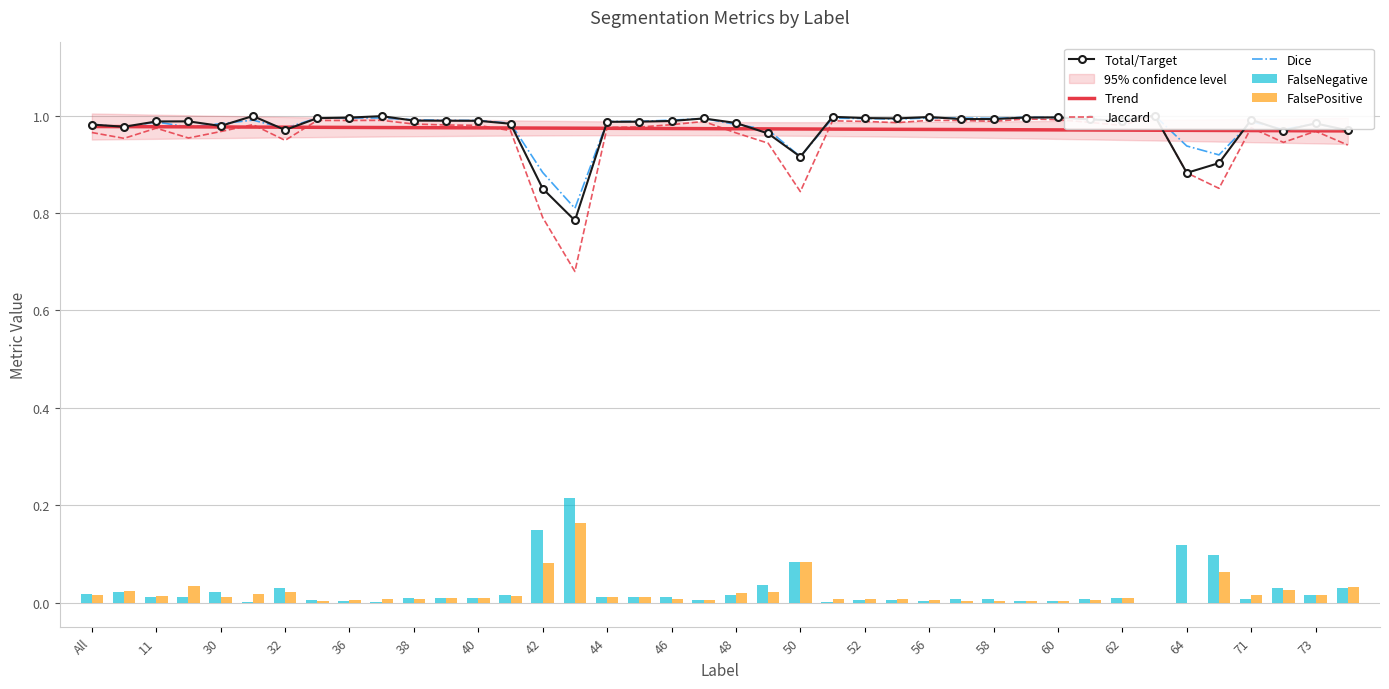

What is the difference between the second highest and second lowest values in the FalsePositive series?

0.1